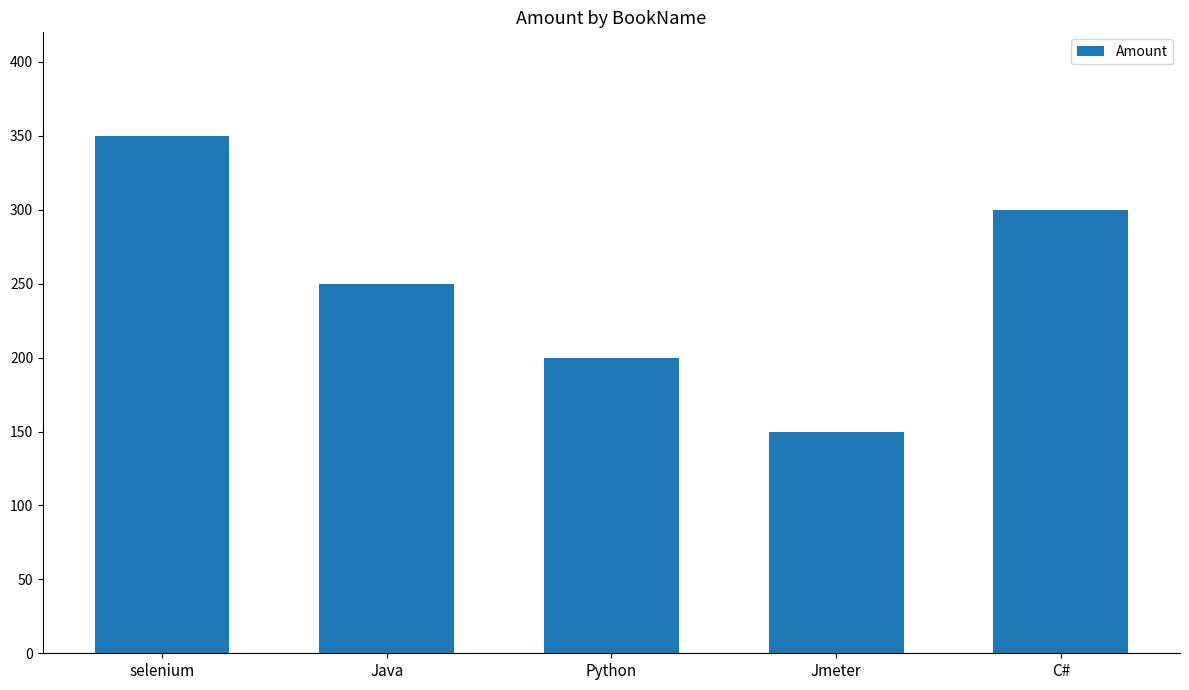

Which category has the lowest value across all series?

Jmeter